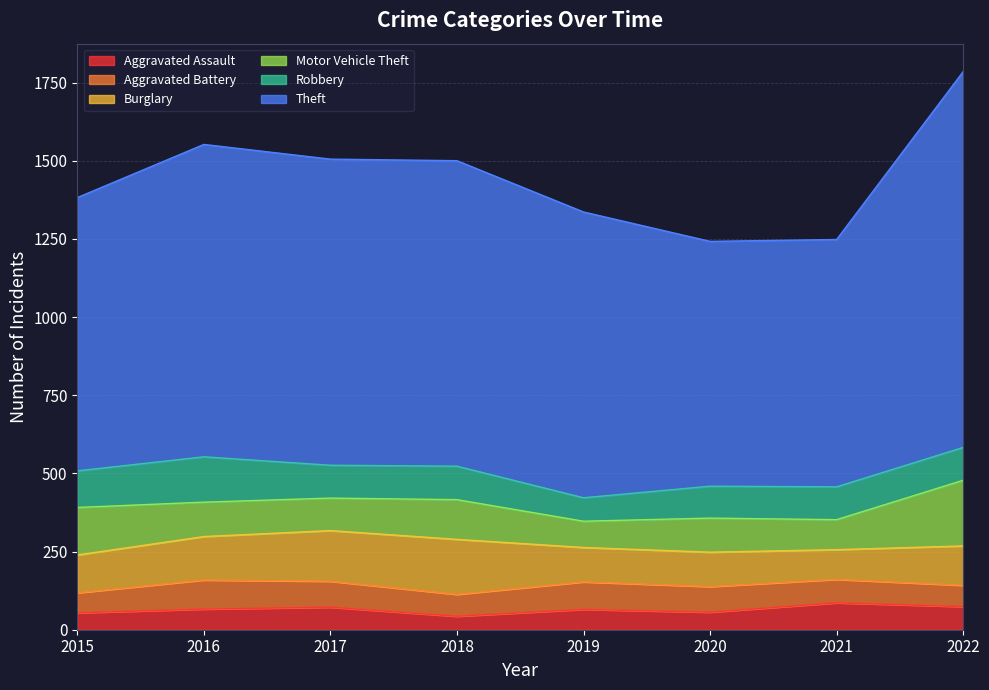

At which label does Aggravated Assault reach its minimum?

2018